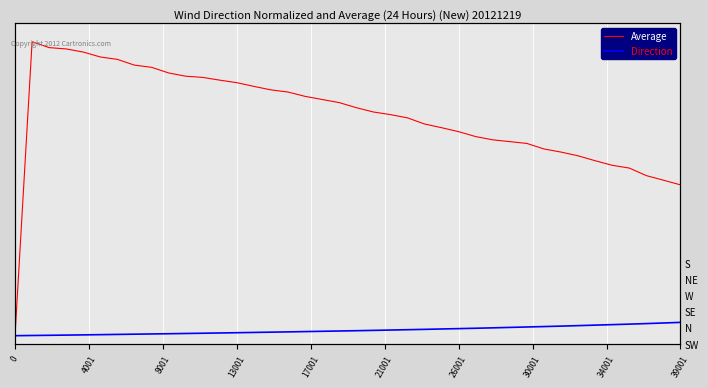

What is the average value of the Average series?

45.4